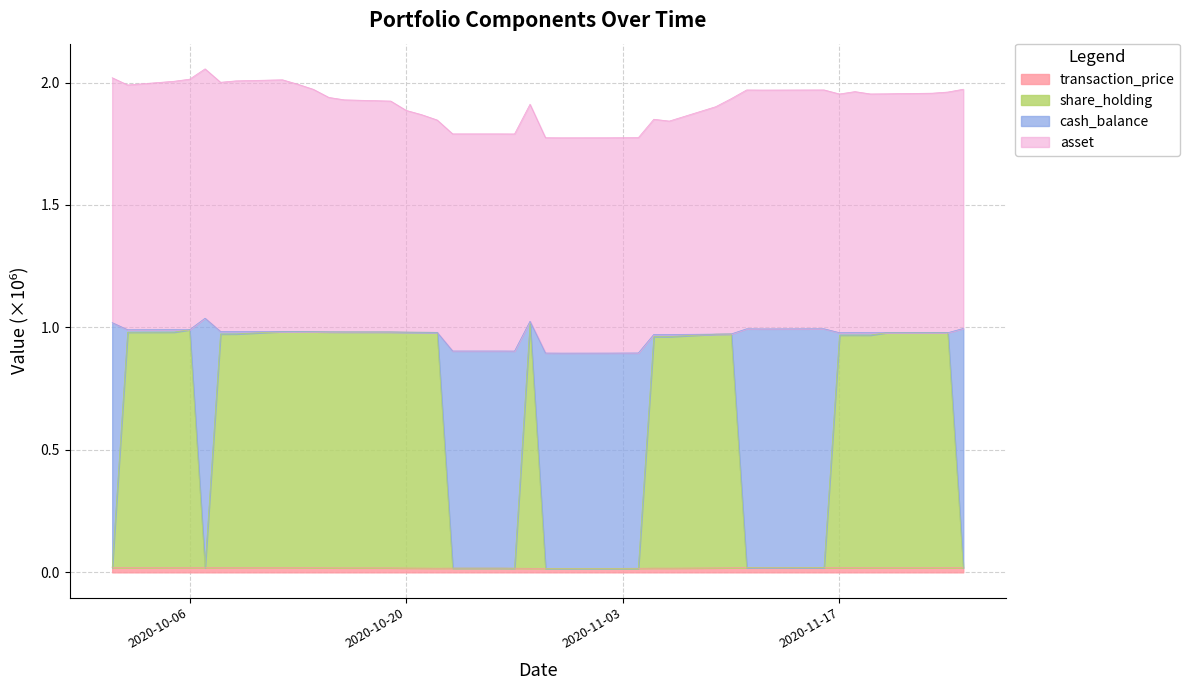

How many categories are shown in the chart?

40